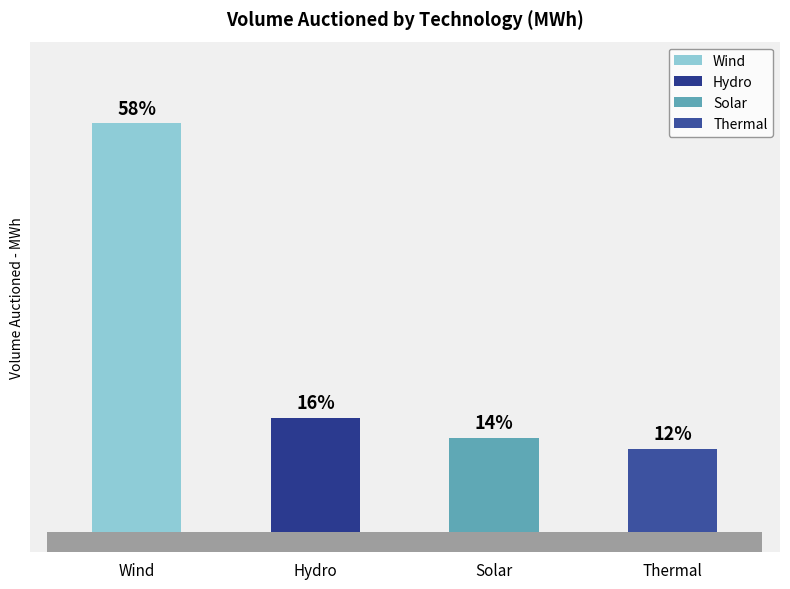

Reading right to left, extract all data points from this chart.

Thermal=232514	Solar=263891	Hydro=318973	Wind=1137027